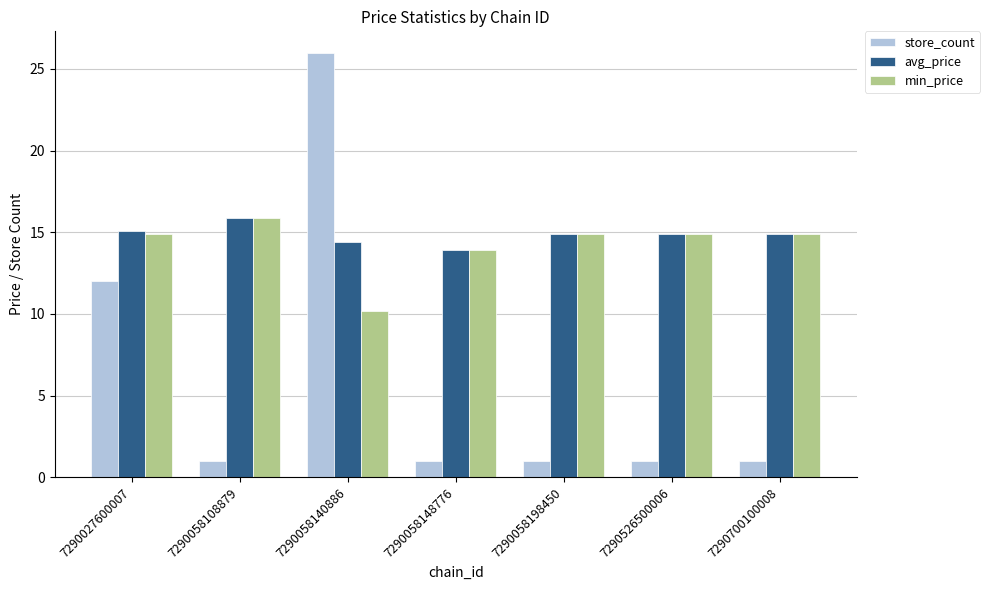

Is it true that min_price equals 14.9 at 7290058198450?

True